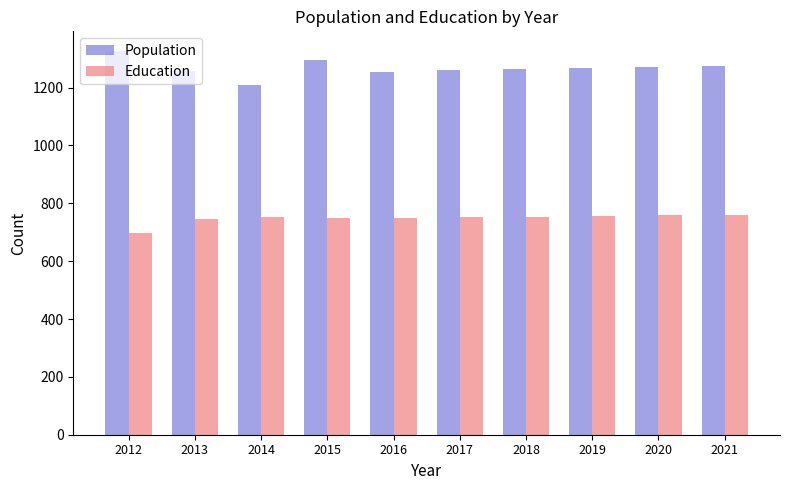

What is the average value of the Education series?

747